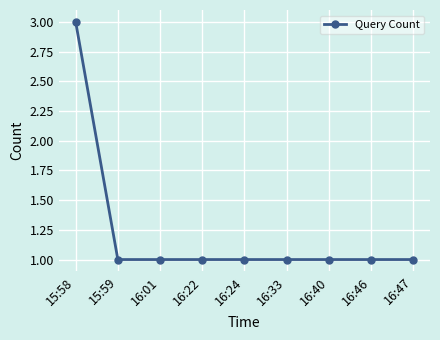

Is it true that the value at 16:24 is 1?

True